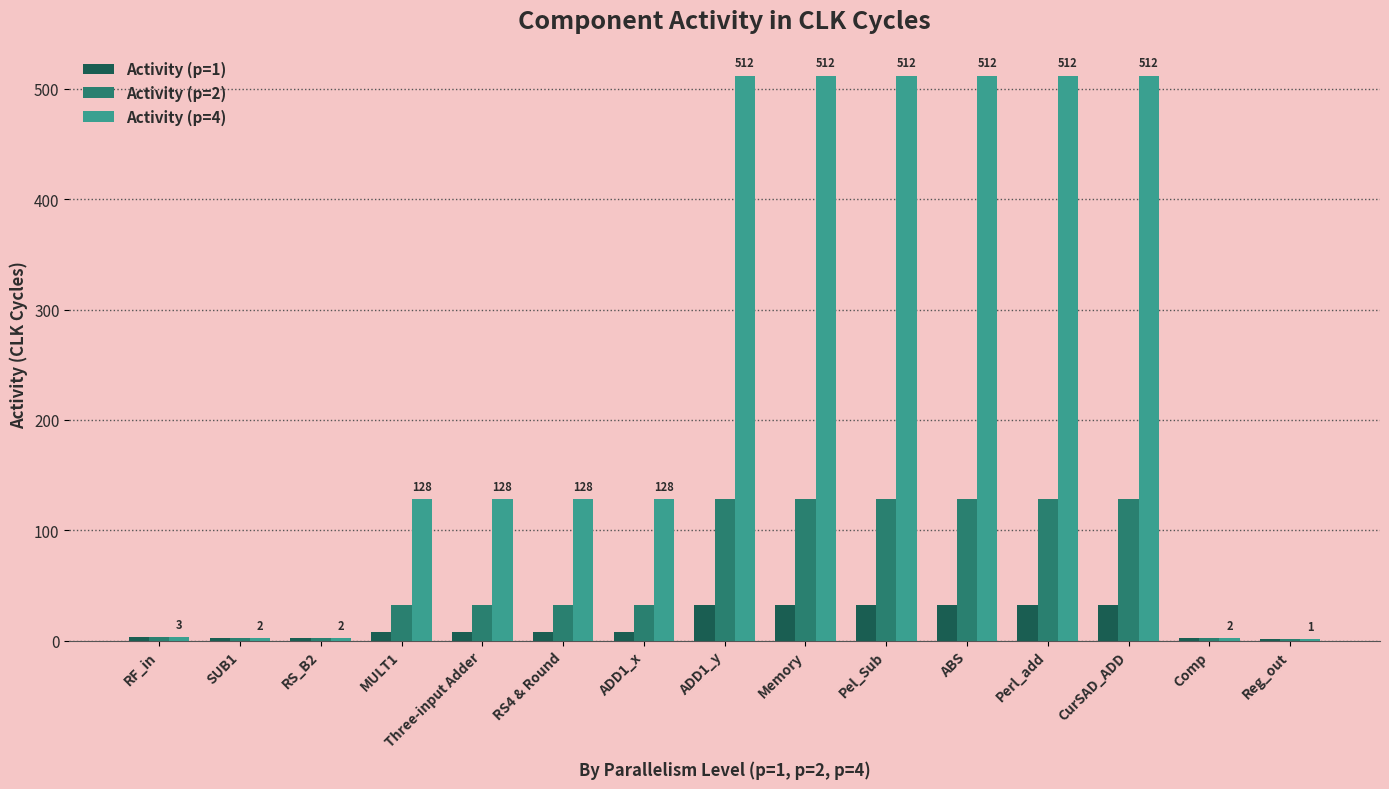

The Activity (p=2) series shows 128 at Memory. True or false?

True